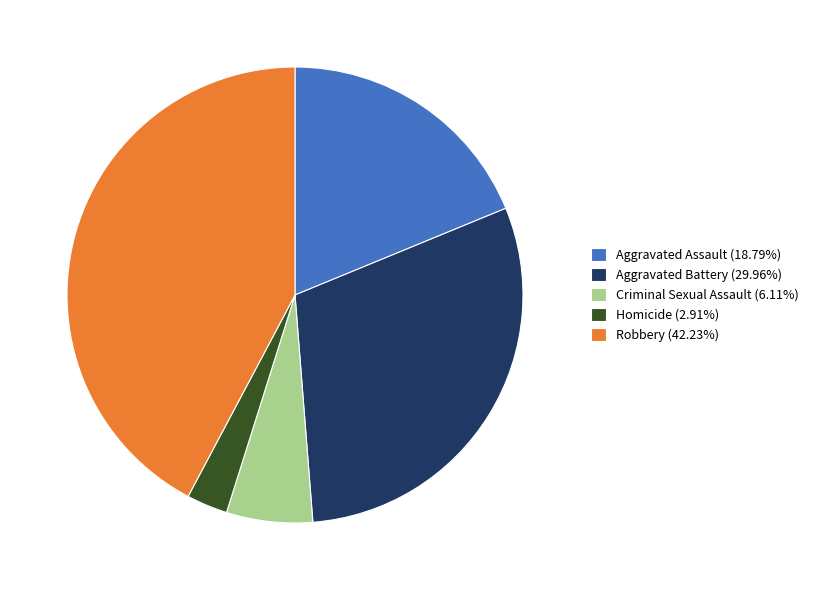

Between Robbery and Aggravated Battery, which is larger?

Robbery